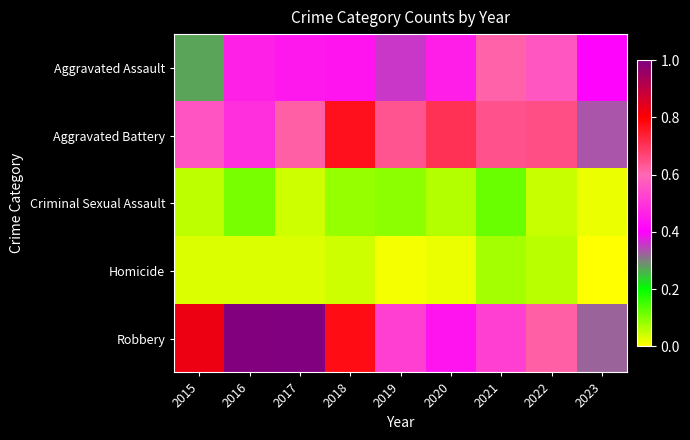

Reading right to left, extract all data points from this chart.

Aggravated Assault: 2023=0.4	2022=0.6	2021=0.6	2020=0.5	2019=0.4	2018=0.4	2017=0.4	2016=0.5	2015=0.3
Aggravated Battery: 2023=0.3	2022=0.6	2021=0.6	2020=0.7	2019=0.6	2018=0.8	2017=0.6	2016=0.5	2015=0.6
Criminal Sexual Assault: 2023=0.0	2022=0.0	2021=0.1	2020=0.1	2019=0.1	2018=0.1	2017=0.0	2016=0.1	2015=0.1
Homicide: 2023=0.0	2022=0.1	2021=0.1	2020=0.0	2019=0.0	2018=0.0	2017=0.0	2016=0.0	2015=0.0
Robbery: 2023=0.3	2022=0.6	2021=0.5	2020=0.4	2019=0.5	2018=0.8	2017=1.0	2016=1.0	2015=0.8